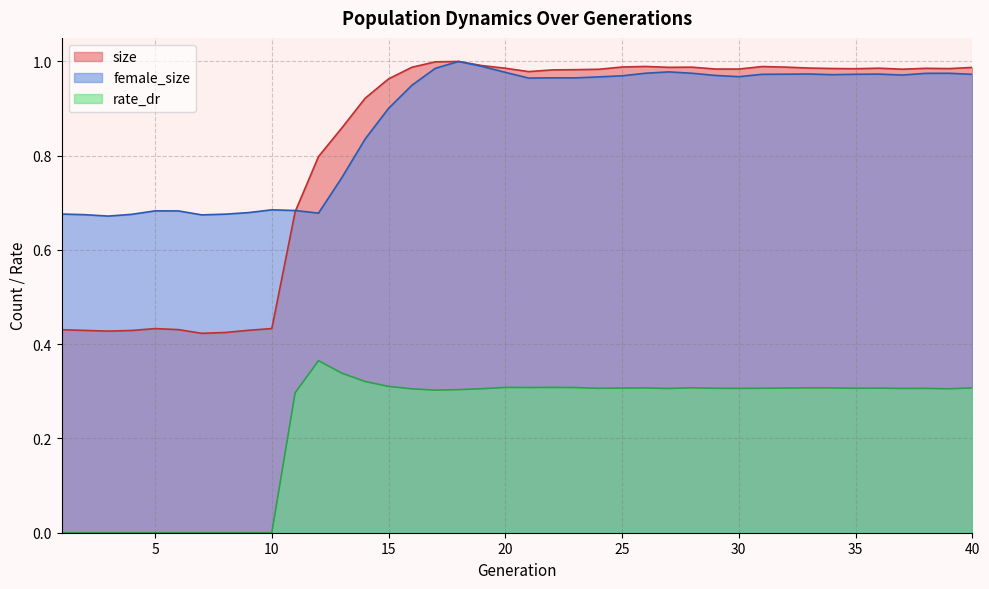

Which series has the largest total across all categories?

female_size